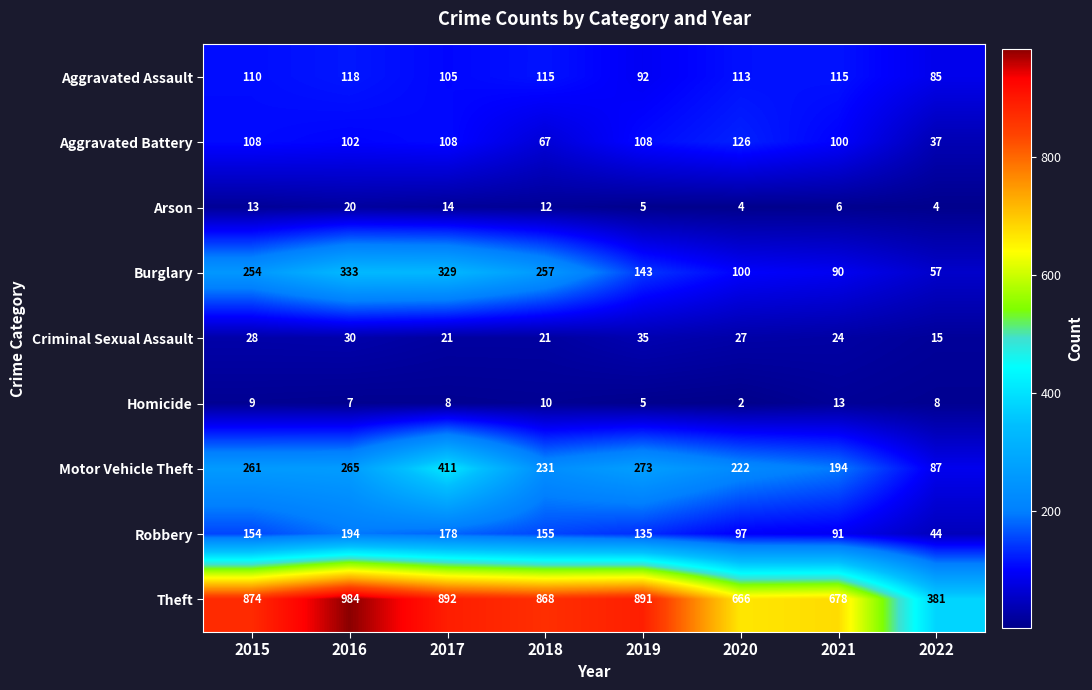

At which category is the sum across all series the highest?

2017